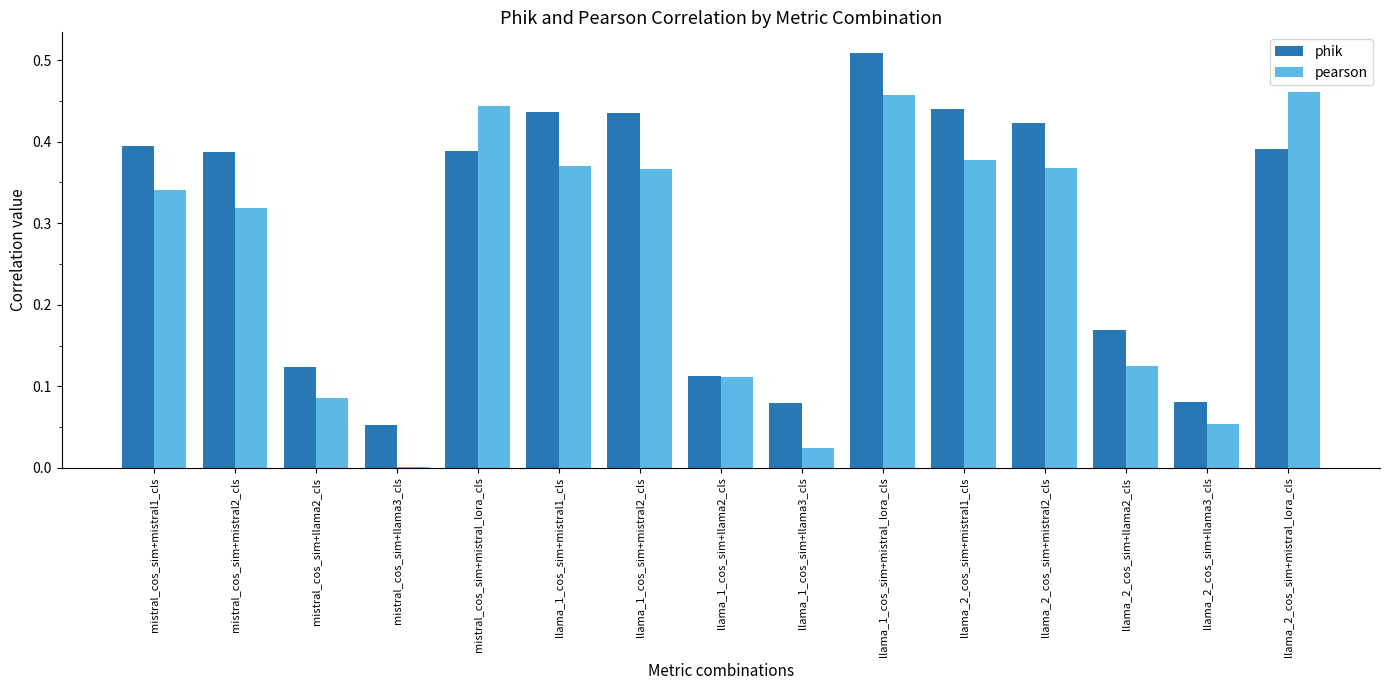

What are all the series names shown in the legend?

phik, pearson